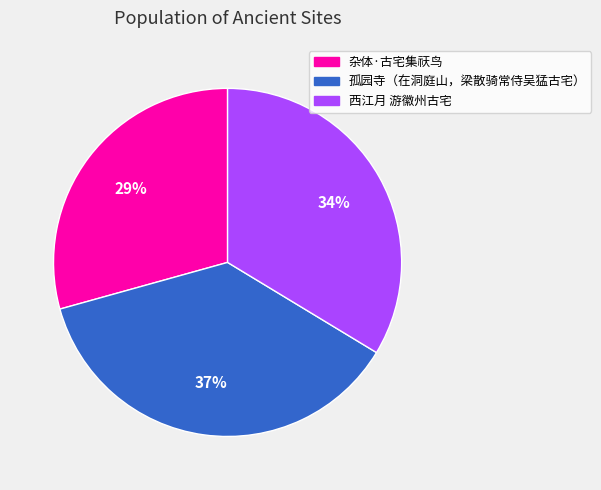

Count the number of slices in the pie.

3